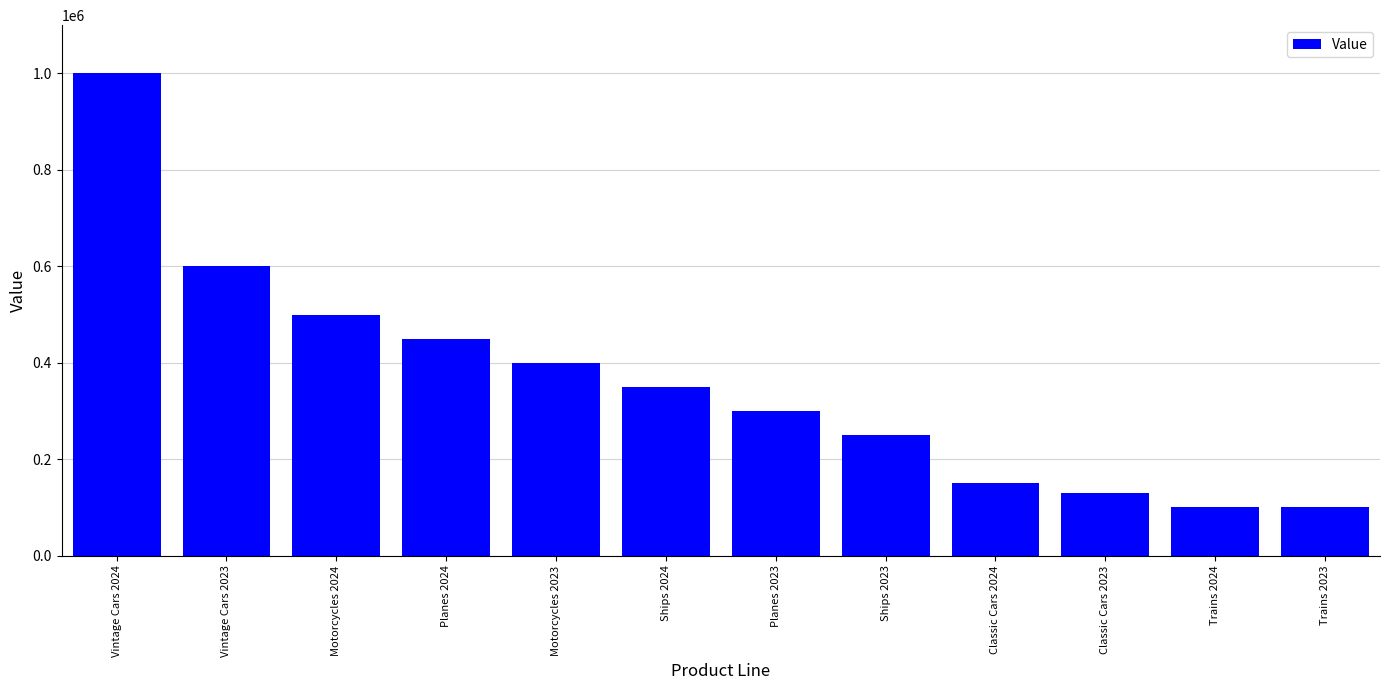

What is the value of the 8th bar from the left?

250000